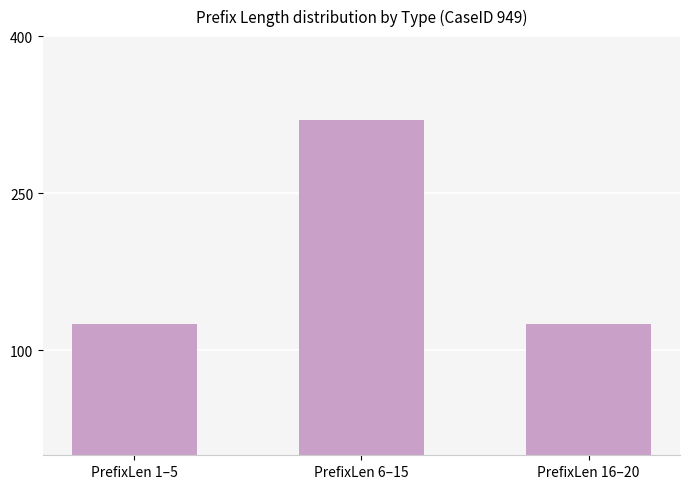

How many series are shown in this chart?

1